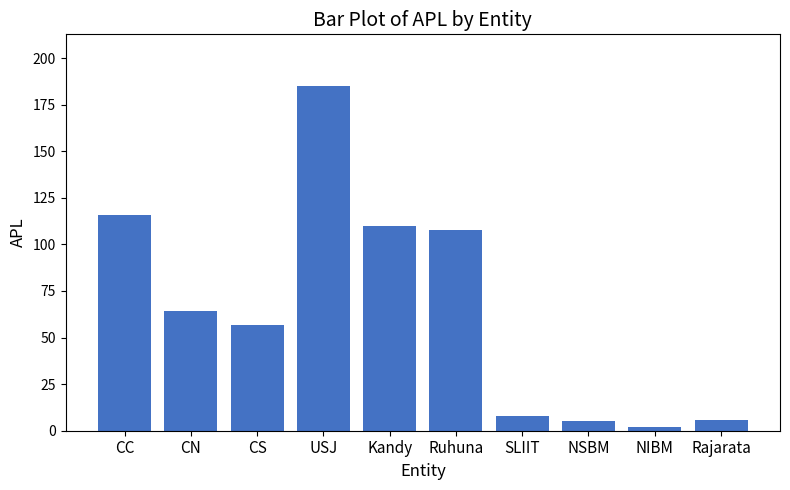

What is the change in value from SLIIT to NSBM?

-3